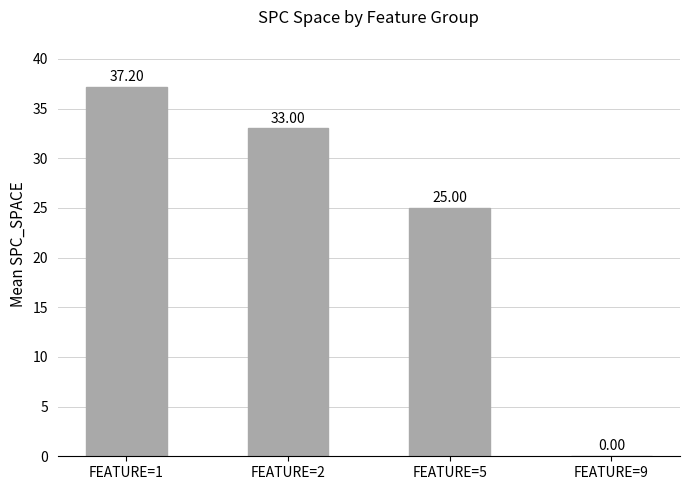

Count the number of categories in the chart.

4